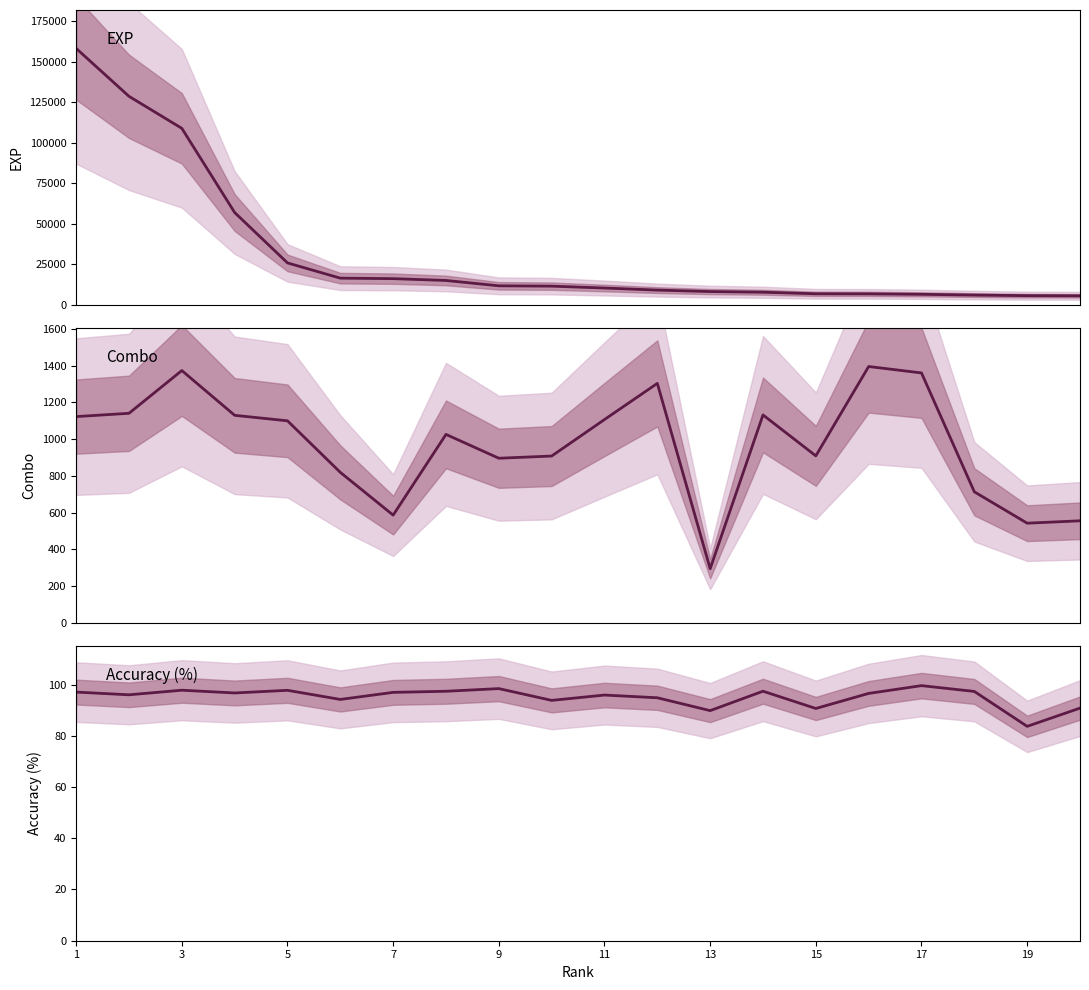

Which series has the largest total across all categories?

exp